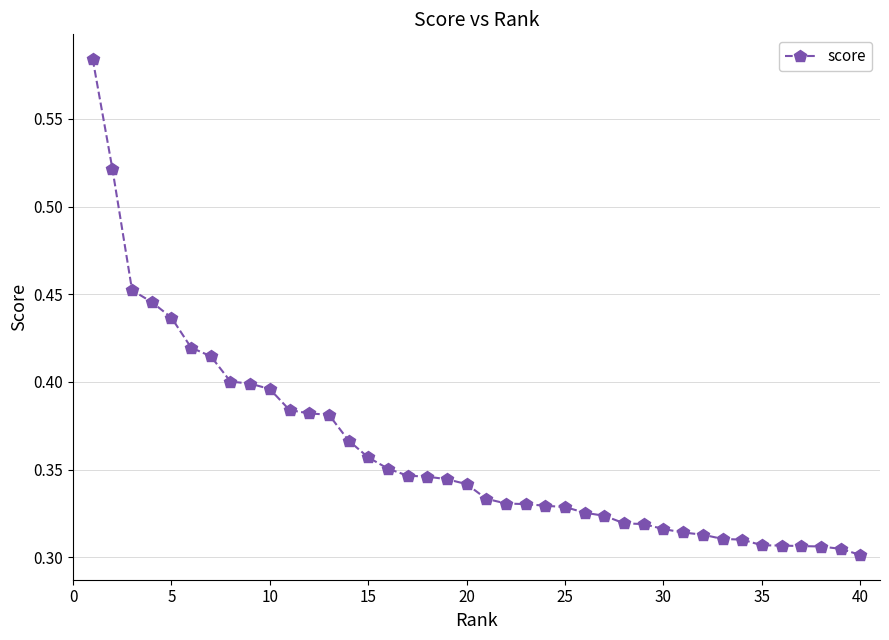

How many values are between 0 and 1?

40